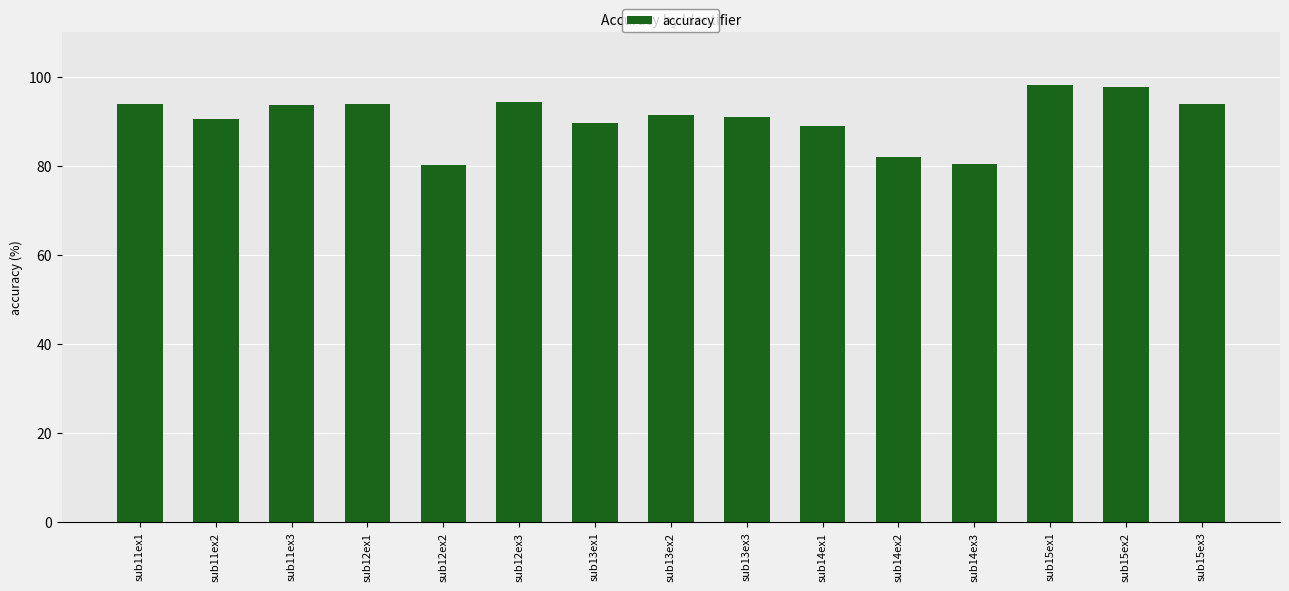

What is the sum of all values?

1360.3